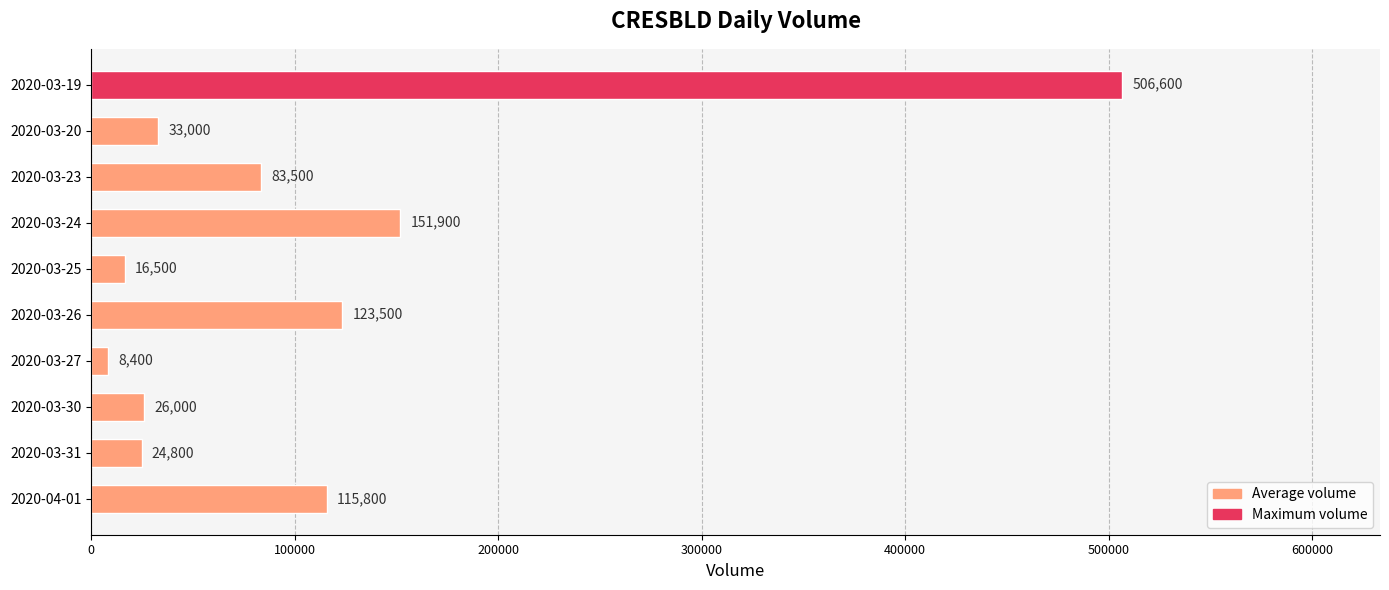

True or false: the data shows 8400 at 2020-03-27.

True